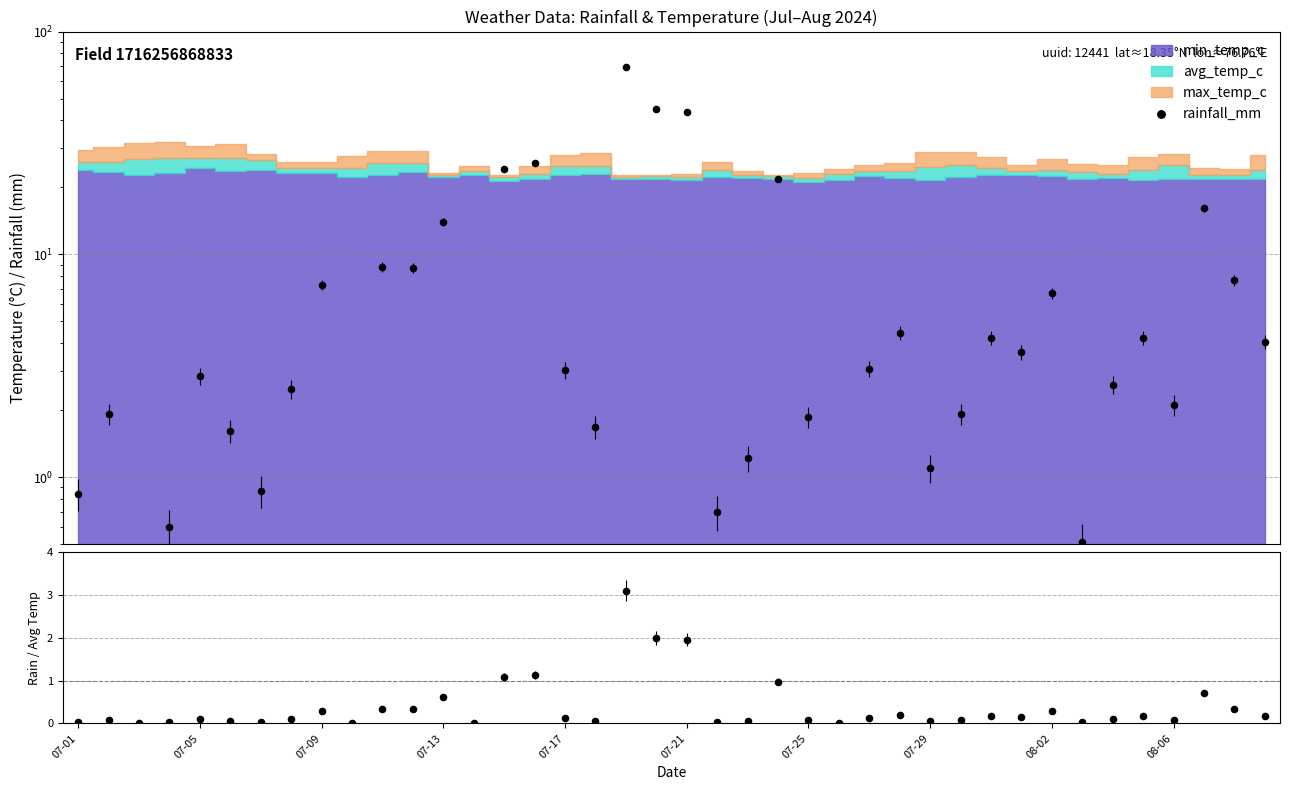

Which series contains the highest Y value?

rainfall_mm